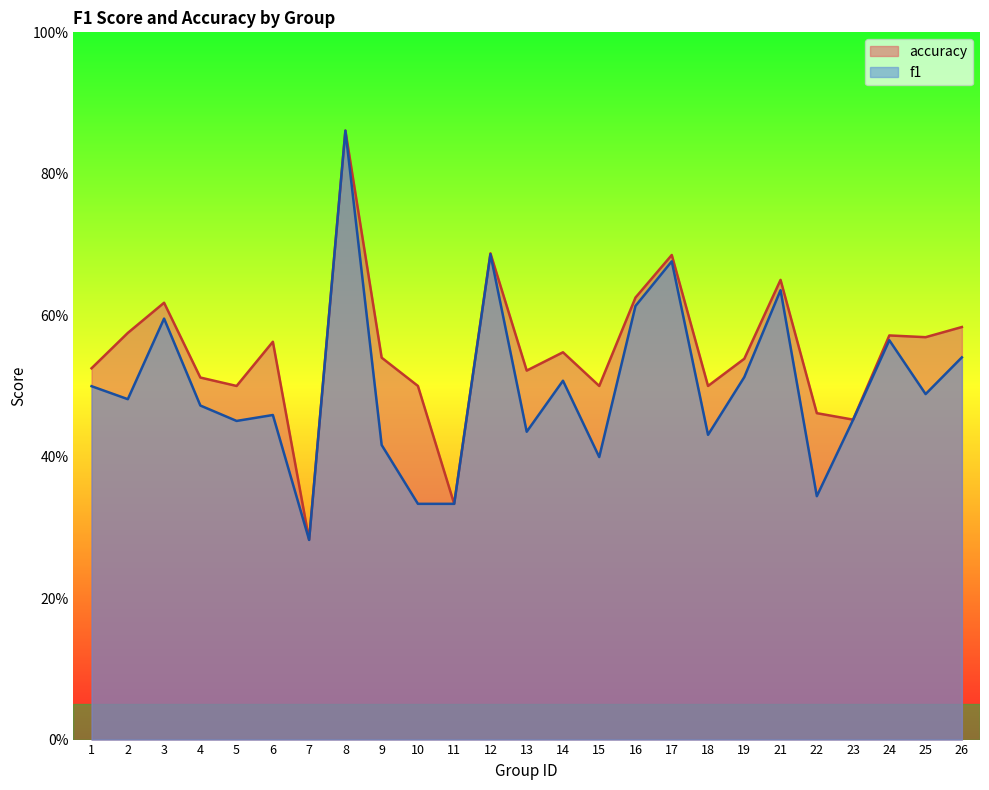

List the series in order of their overall mean, lowest first.

f1, accuracy